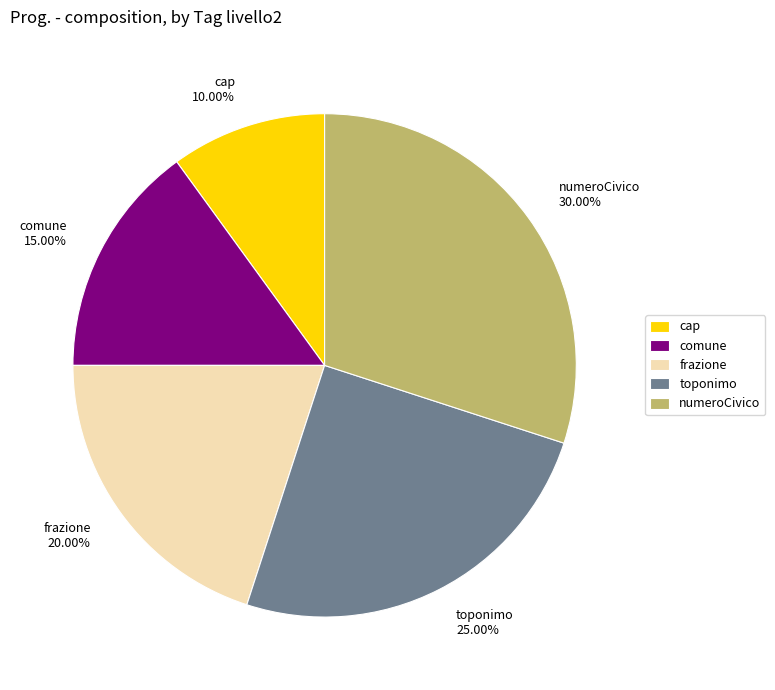

Which category has the smallest portion of the pie?

cap